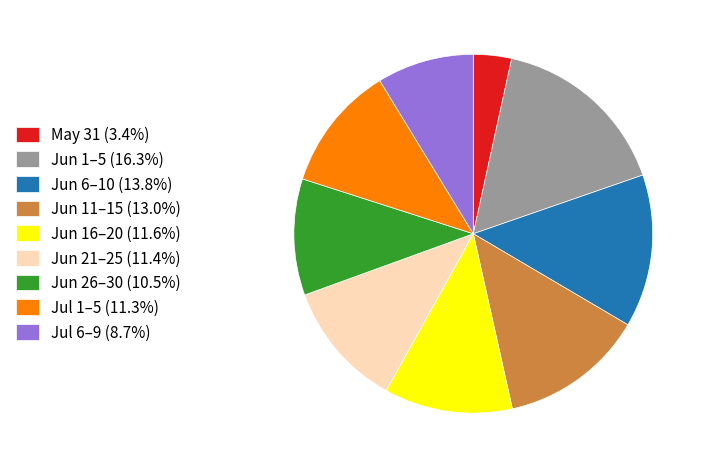

Is there a majority slice in this chart?

No